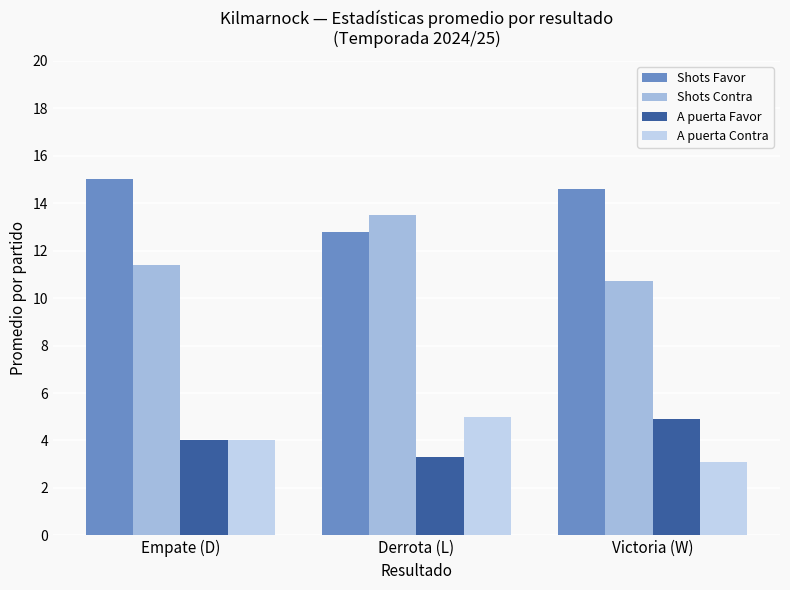

What is the highest value of the A puerta Contra series?

5.0